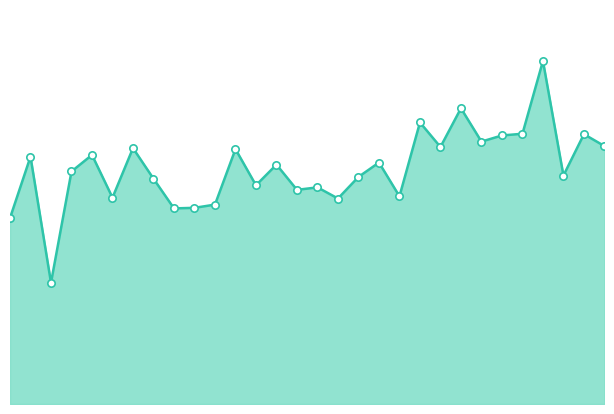

How many lines are shown in the chart?

1